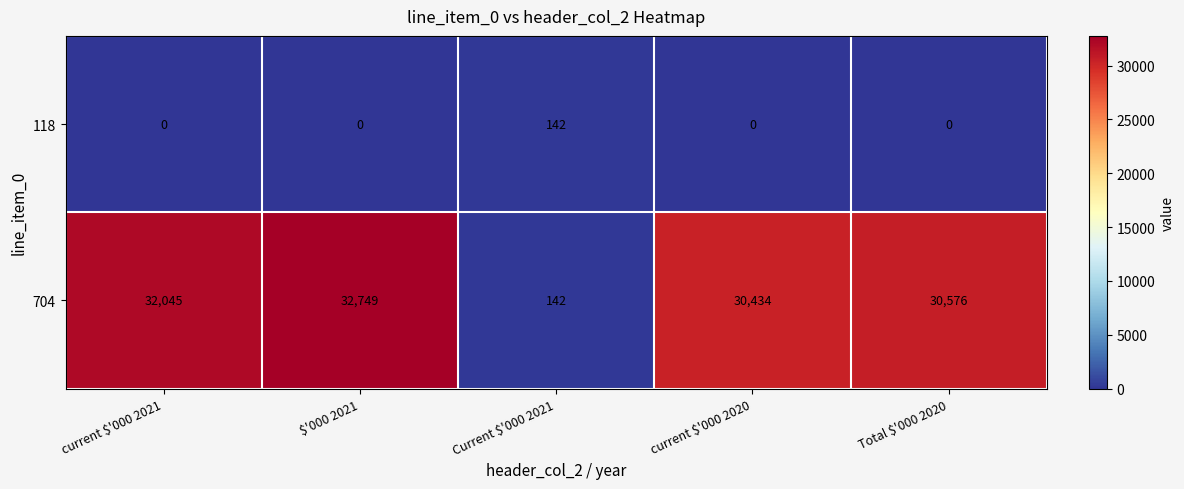

The 704 series shows 32045 at current $'000 2021. True or false?

True